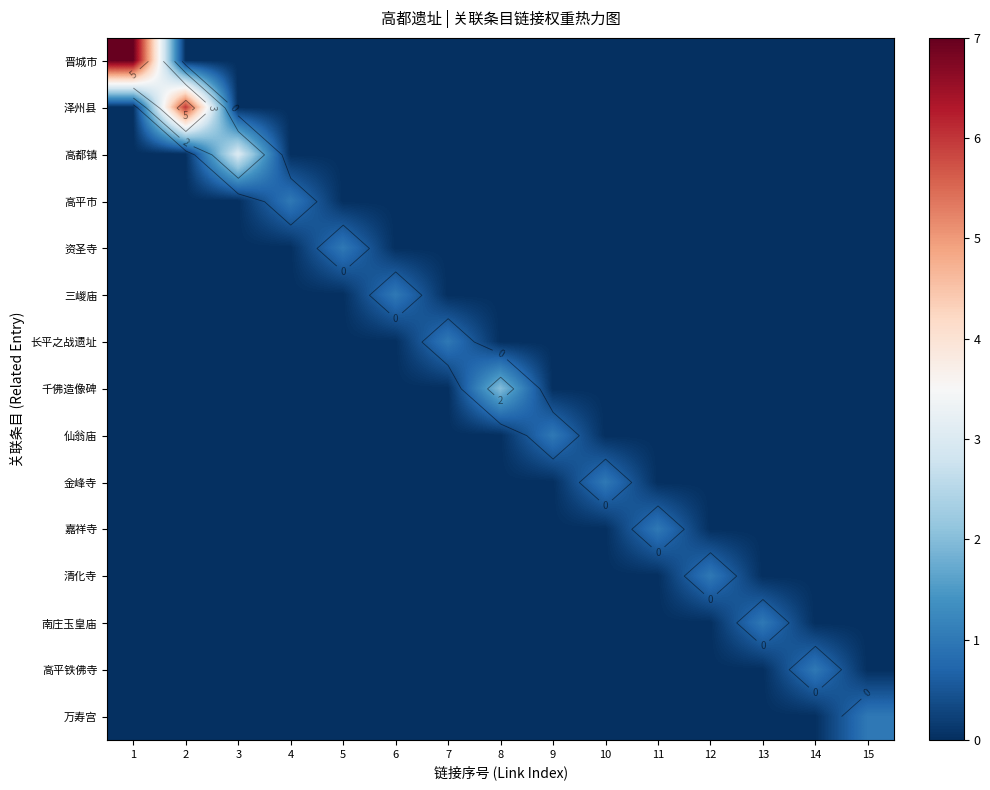

Which category has the highest value across all series?

1